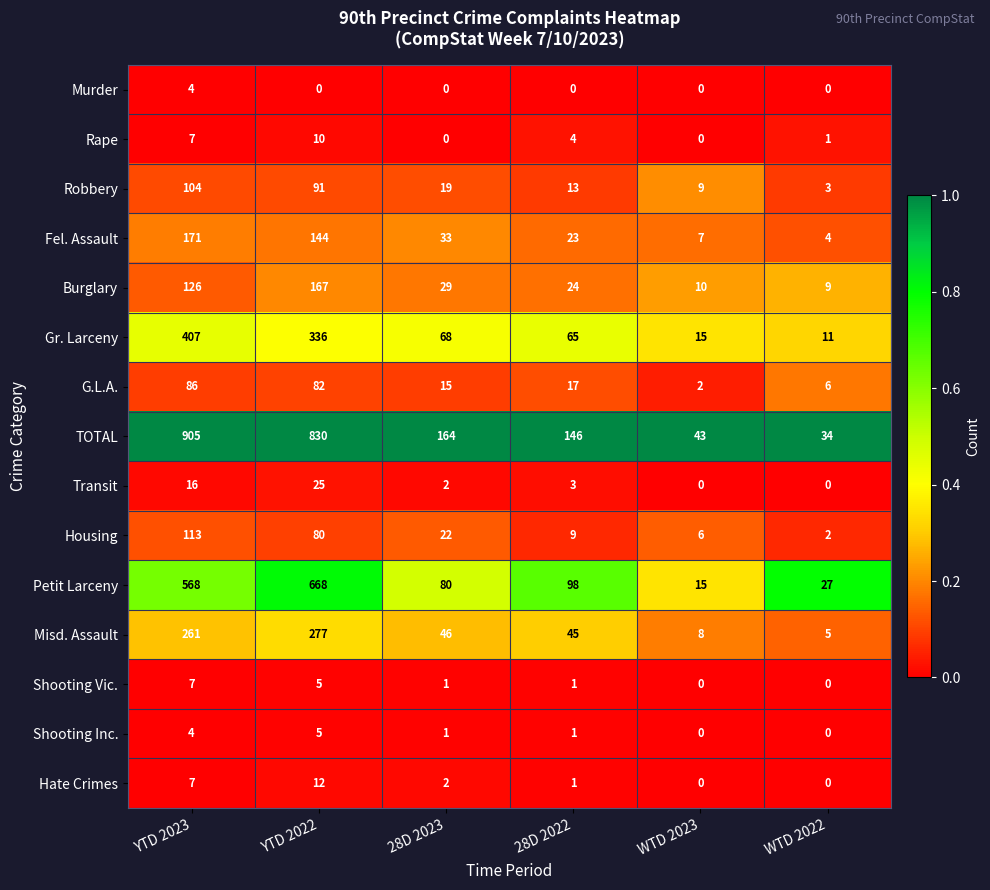

What is the difference between the second highest and minimum values in the Petit Larceny series?

553